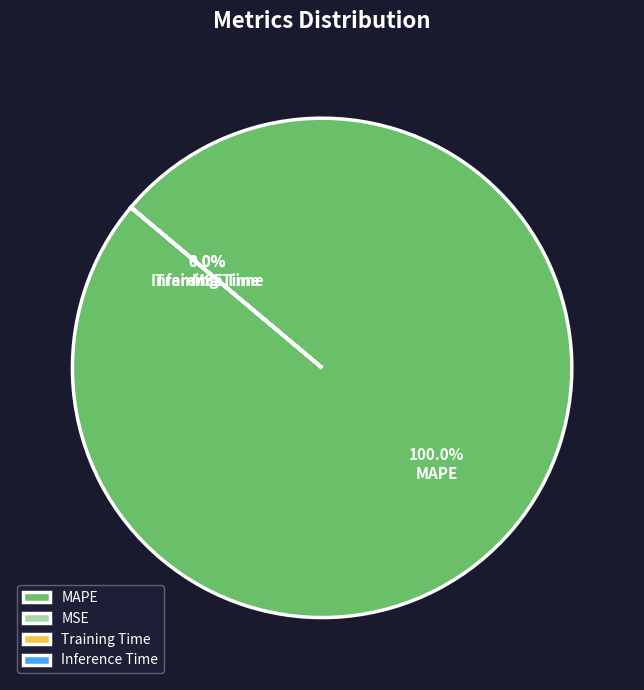

Does any single category account for the majority?

Yes